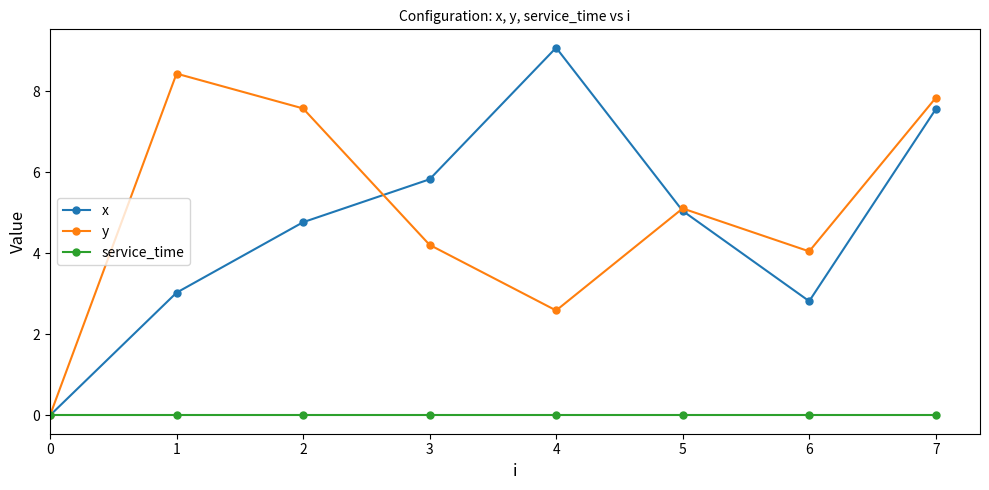

The value of y at 2 is 7.6. True or false?

True